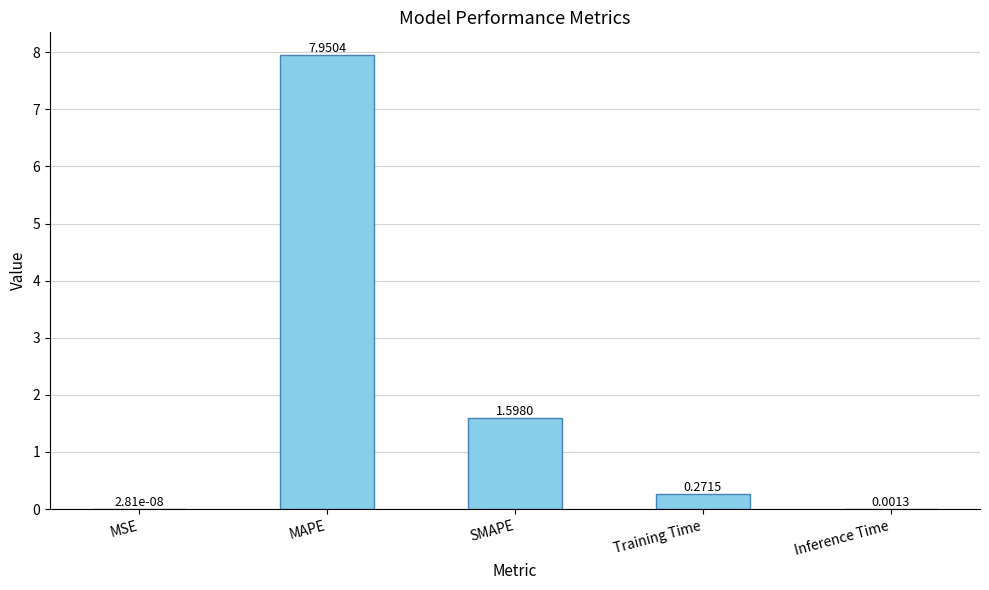

Where is the data nearest to the value 3?

SMAPE